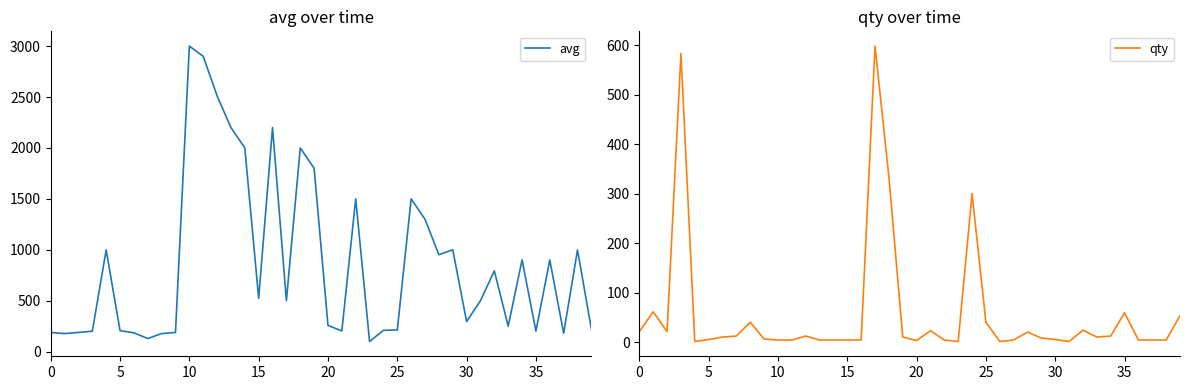

How many lines are shown in the chart?

2